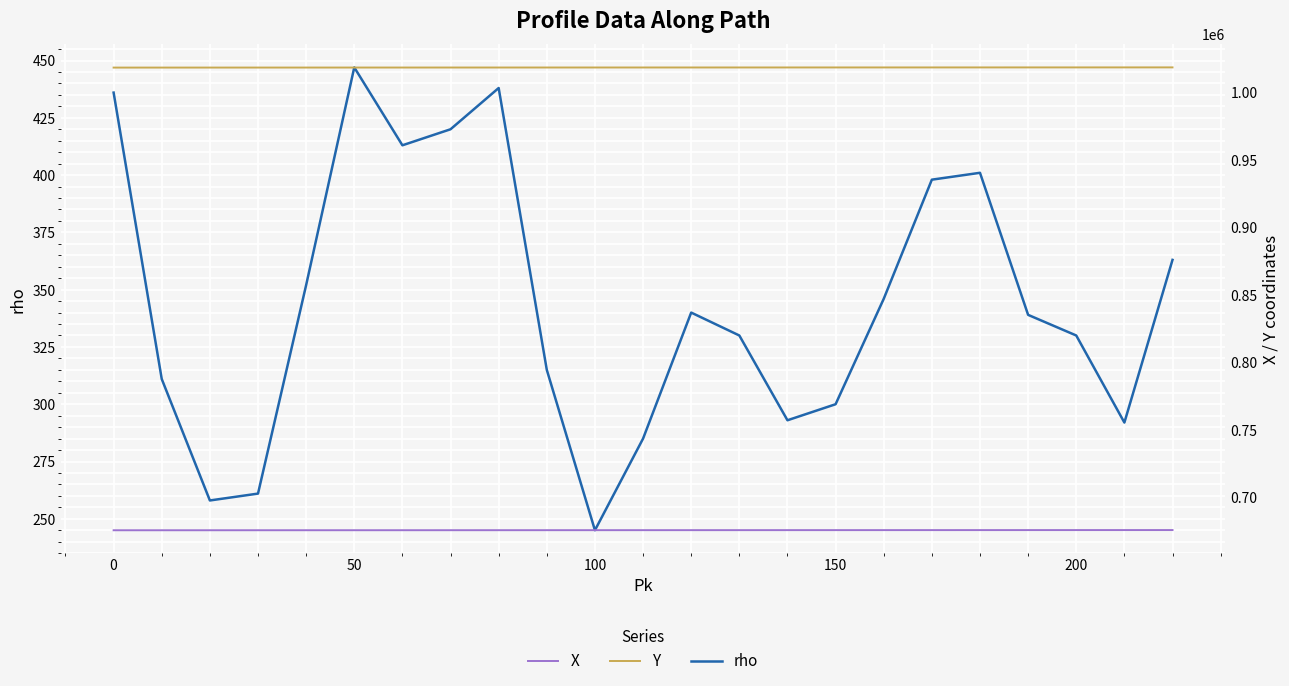

At which category does rho reach its first local peak?

50